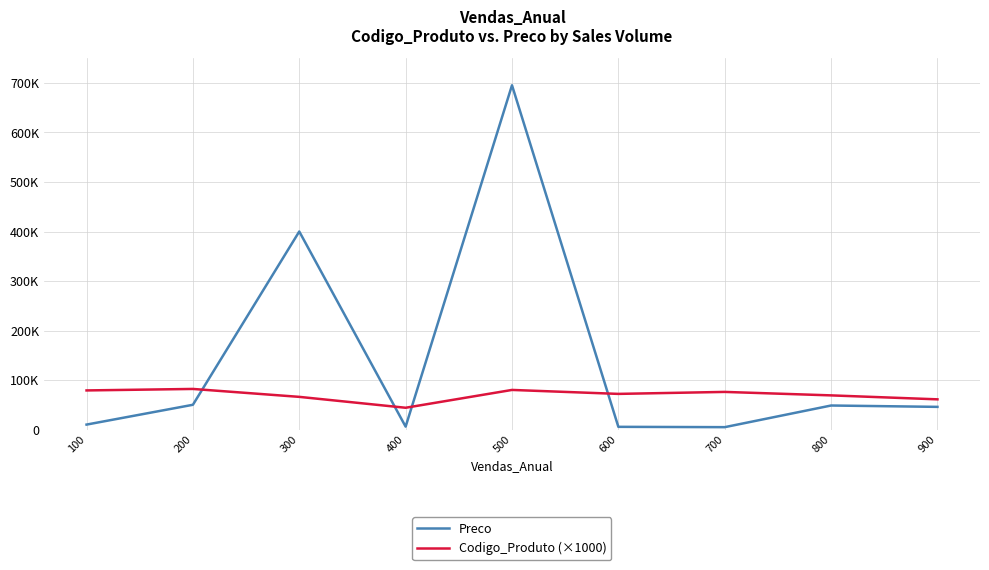

Is this an area chart (filled region under the line)?

No